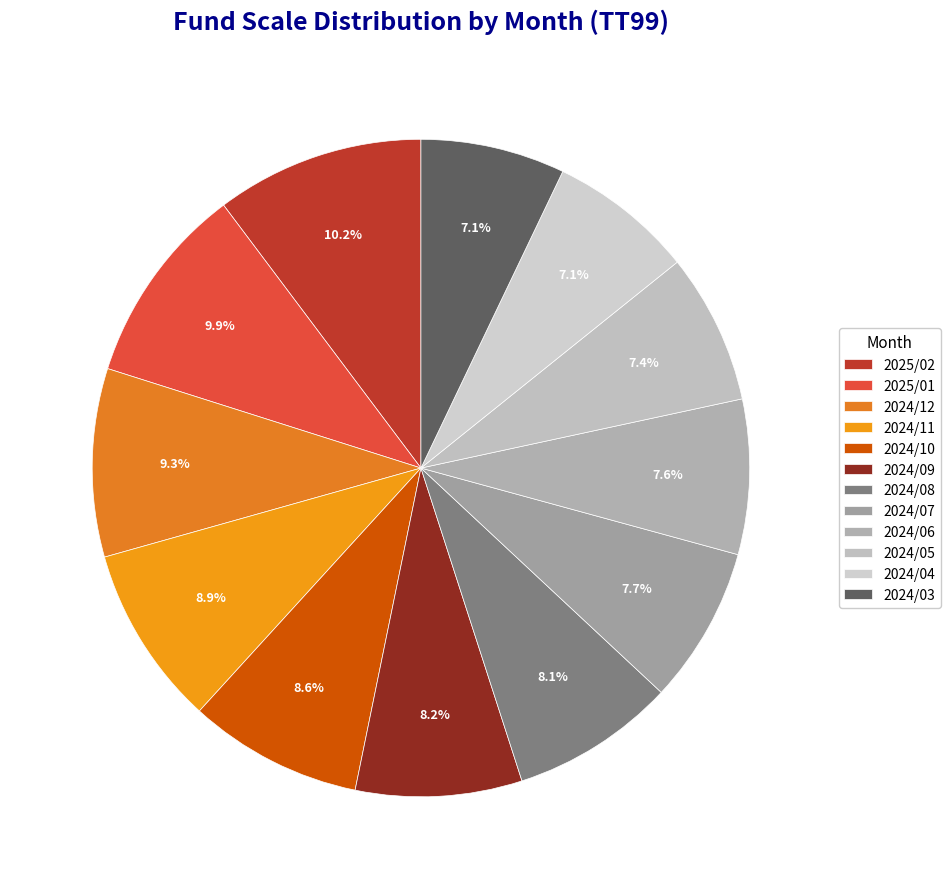

Which category has the biggest portion of the pie?

2025/02